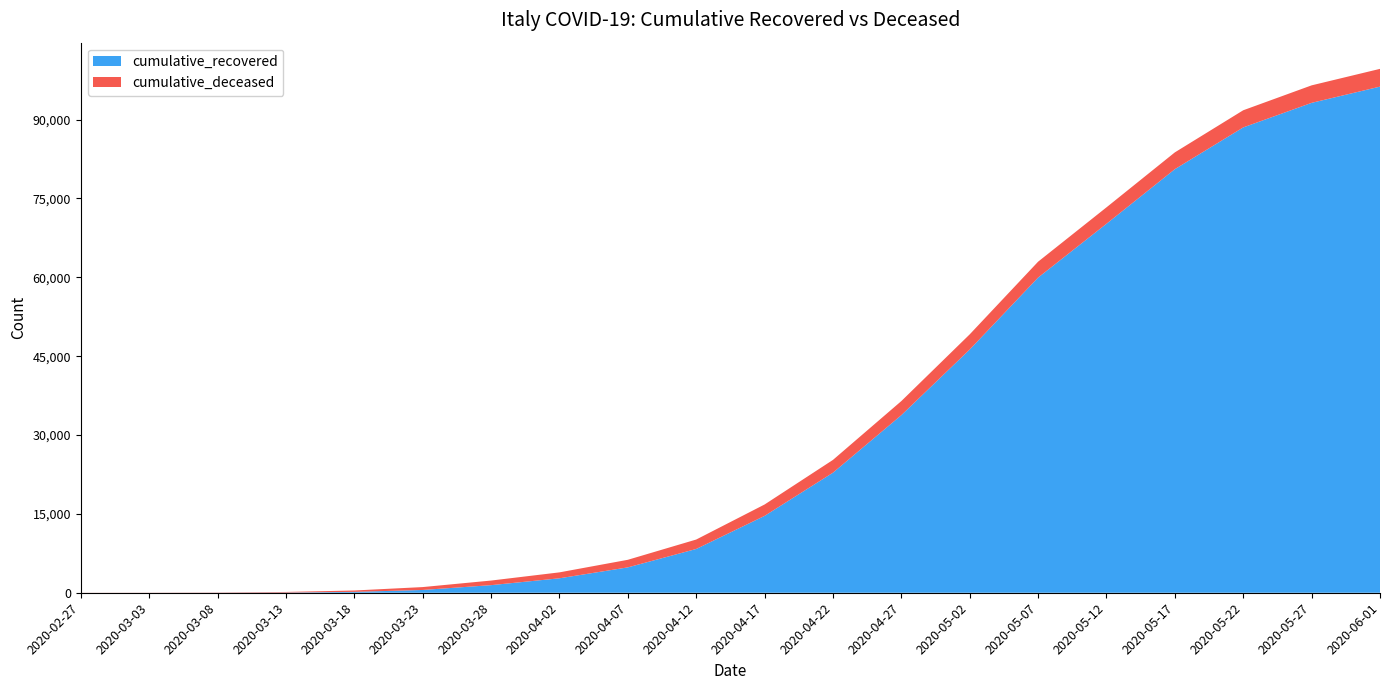

What is the maximum value shown in the chart?

96276